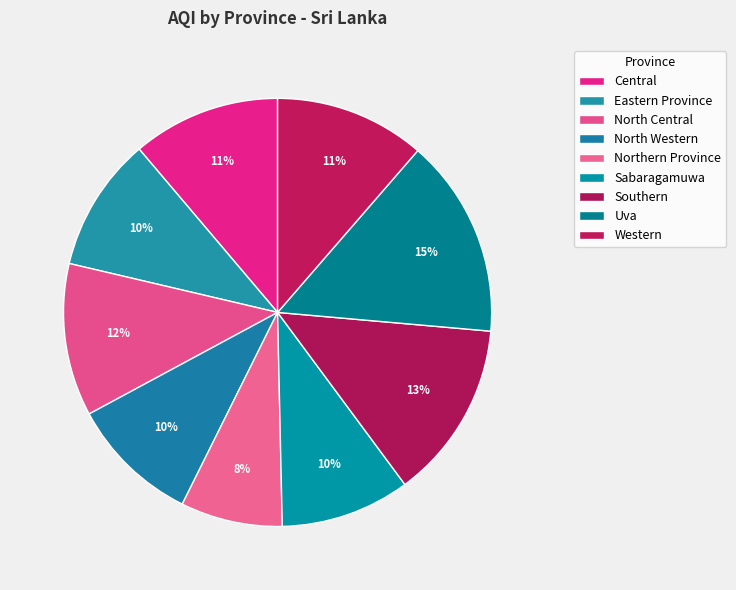

Is there a majority slice in this chart?

No